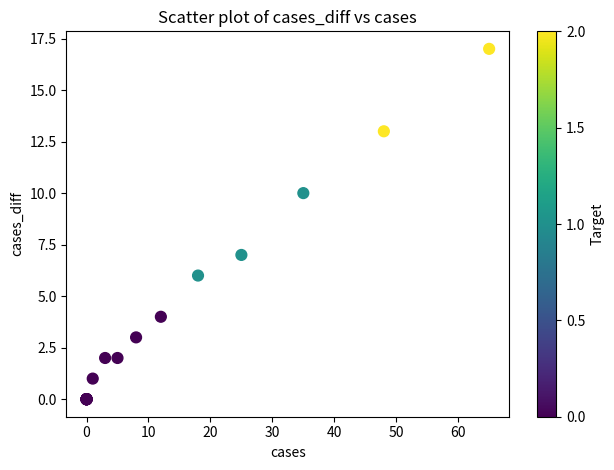

What Y value in the scatter plot is closest to 8?

7